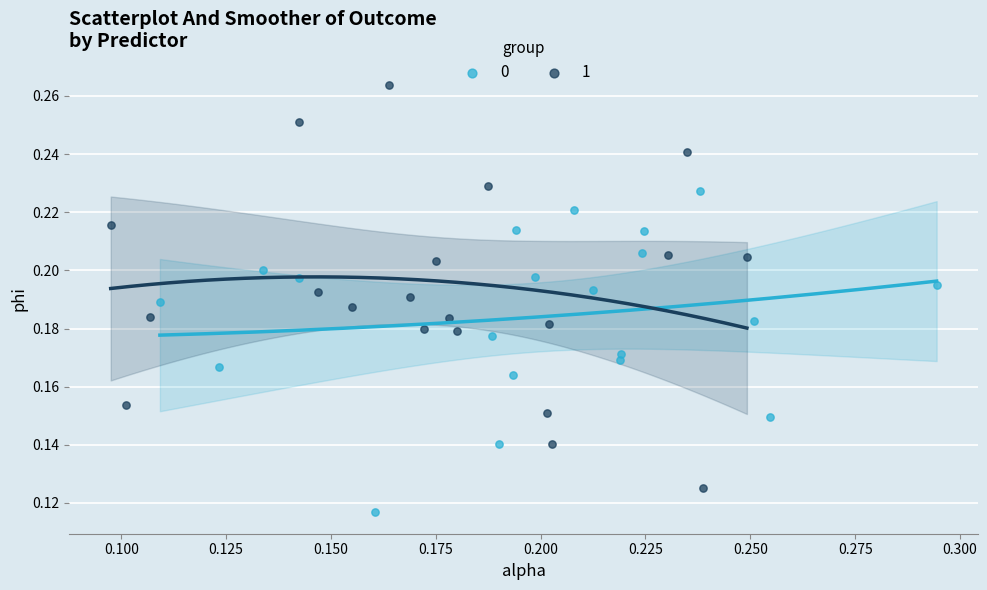

Which series has the largest Y range (max minus min)?

1